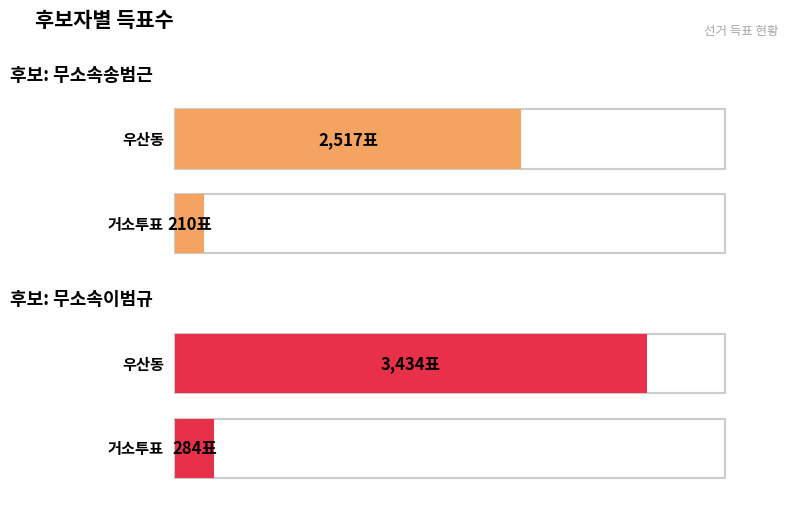

Count the 무소속송범근 values in the range 210 to 2517.

2